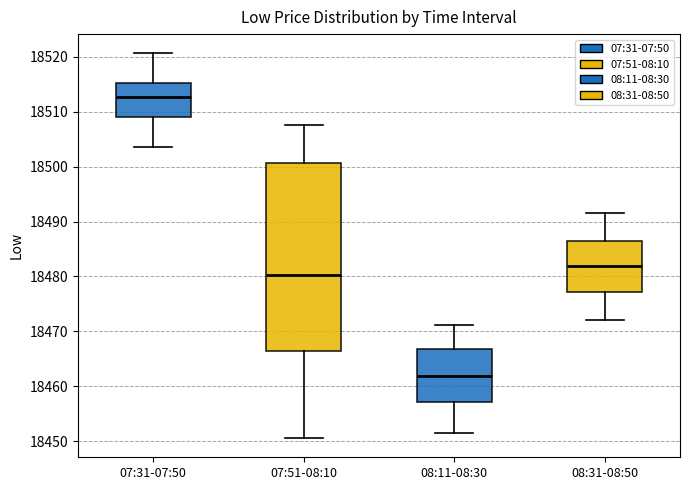

Reading left to right, read every box against the y-axis: the position of its median line, the range the box covers, and the ends of its whiskers. The values are not printed on the chart, so give them approximately, as read against the axis.

07:31-07:50: median 18513, box 18509 to 18515, whiskers 18504 to 18521
07:51-08:10: median 18480, box 18466 to 18501, whiskers 18451 to 18508
08:11-08:30: median 18462, box 18457 to 18467, whiskers 18452 to 18471
08:31-08:50: median 18482, box 18477 to 18486, whiskers 18472 to 18492